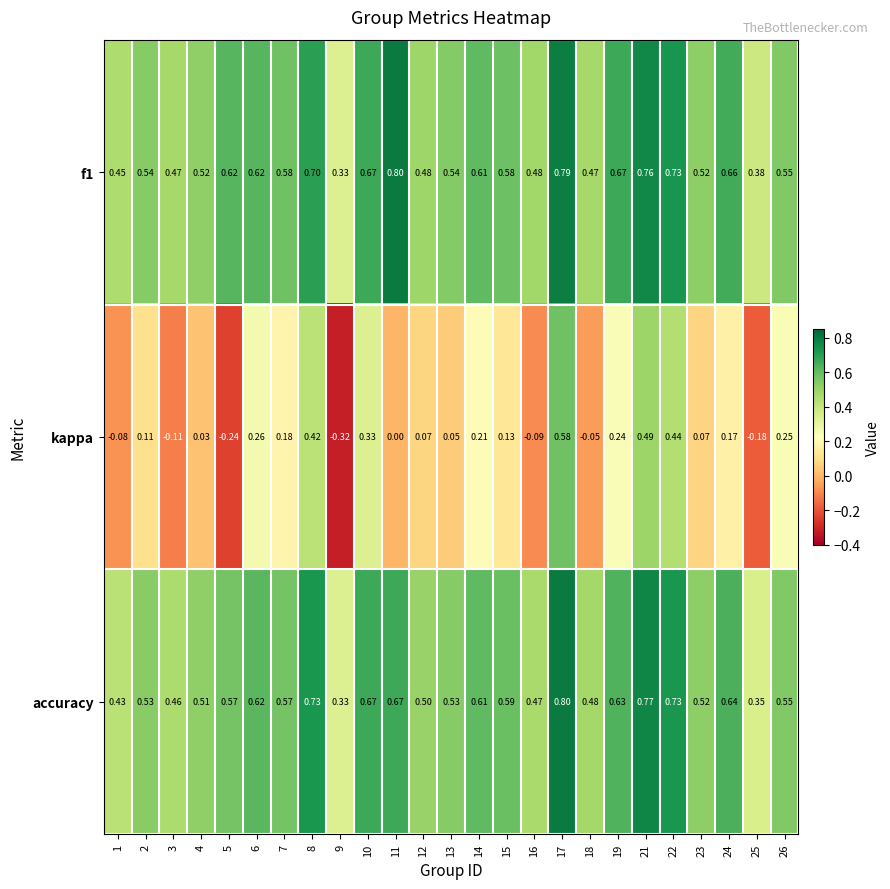

Which series has the largest range (max minus min)?

kappa